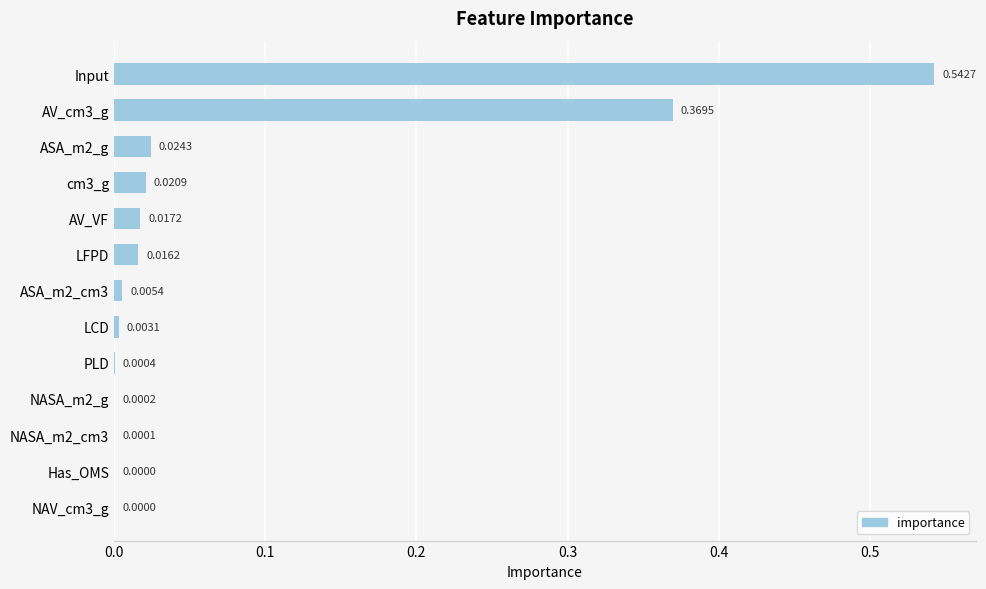

What is the sum of all values?

1.0